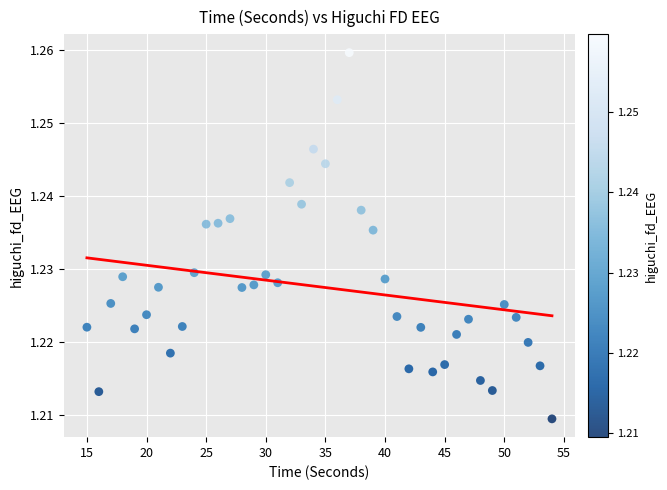

What is the range of X values (max minus min)?

39.0